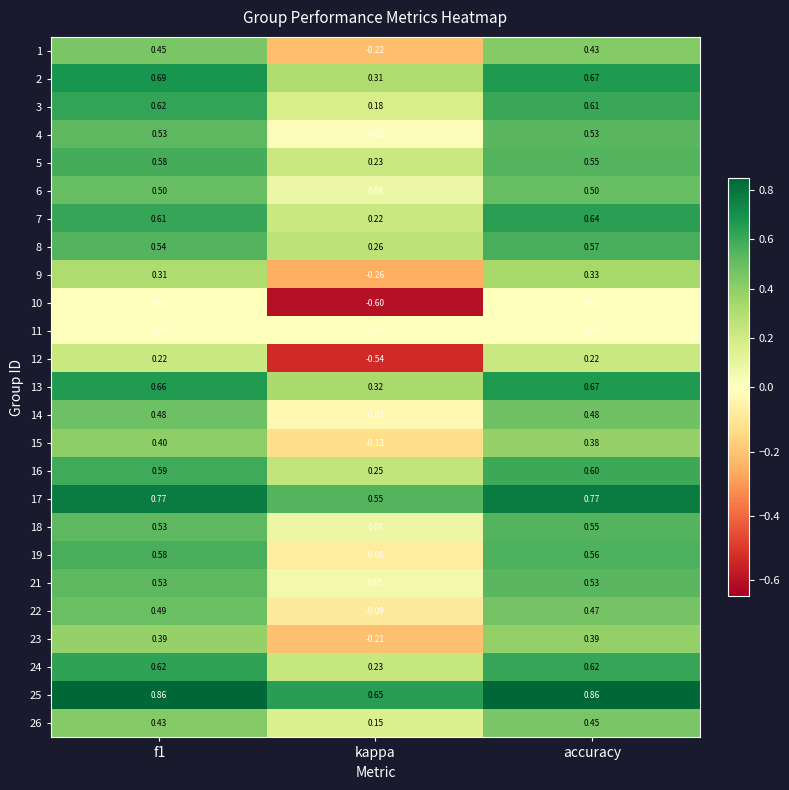

Where is 5 nearest to the value 0?

kappa